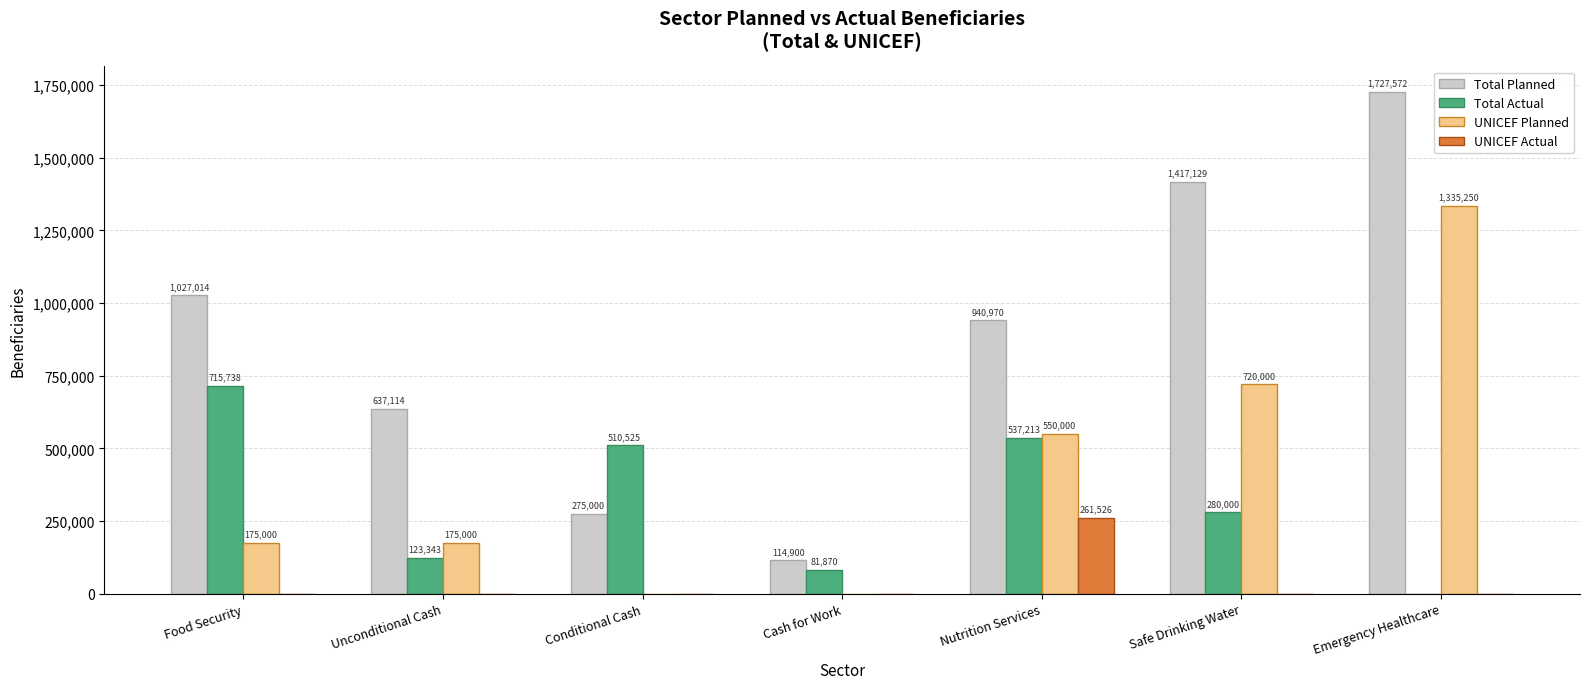

What is the sum of all Total Actual values?

2248689